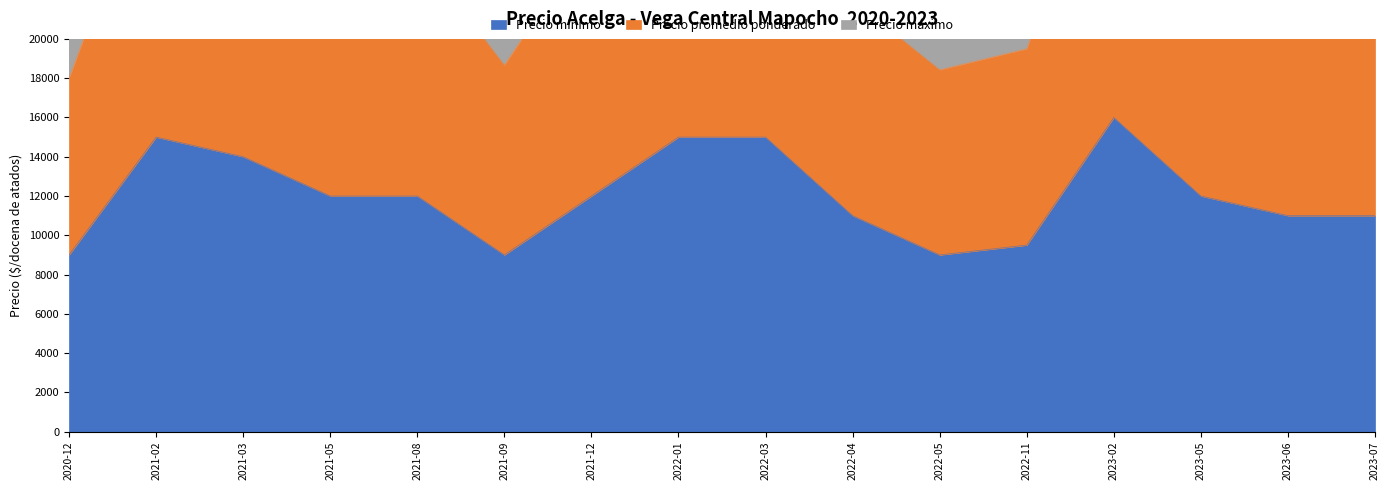

What is the total value across all series at 2020-12?

55000